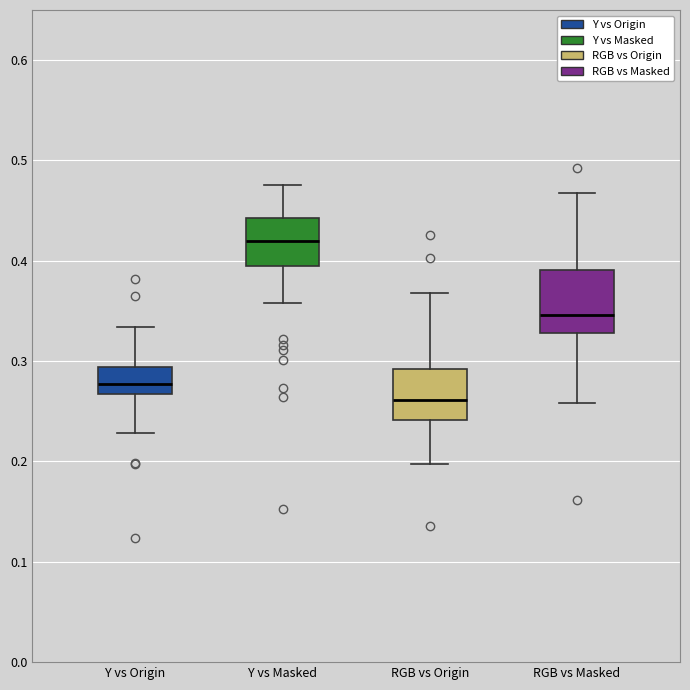

Comparing the boxes themselves (not the whiskers), which one is the tallest?

RGB vs Masked